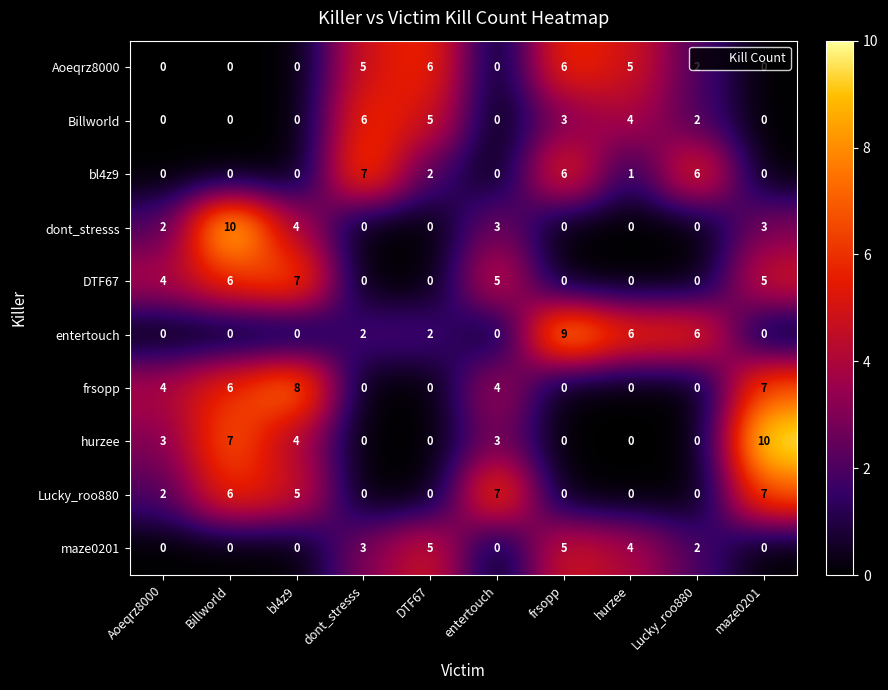

At which category is the sum across all series the highest?

Billworld